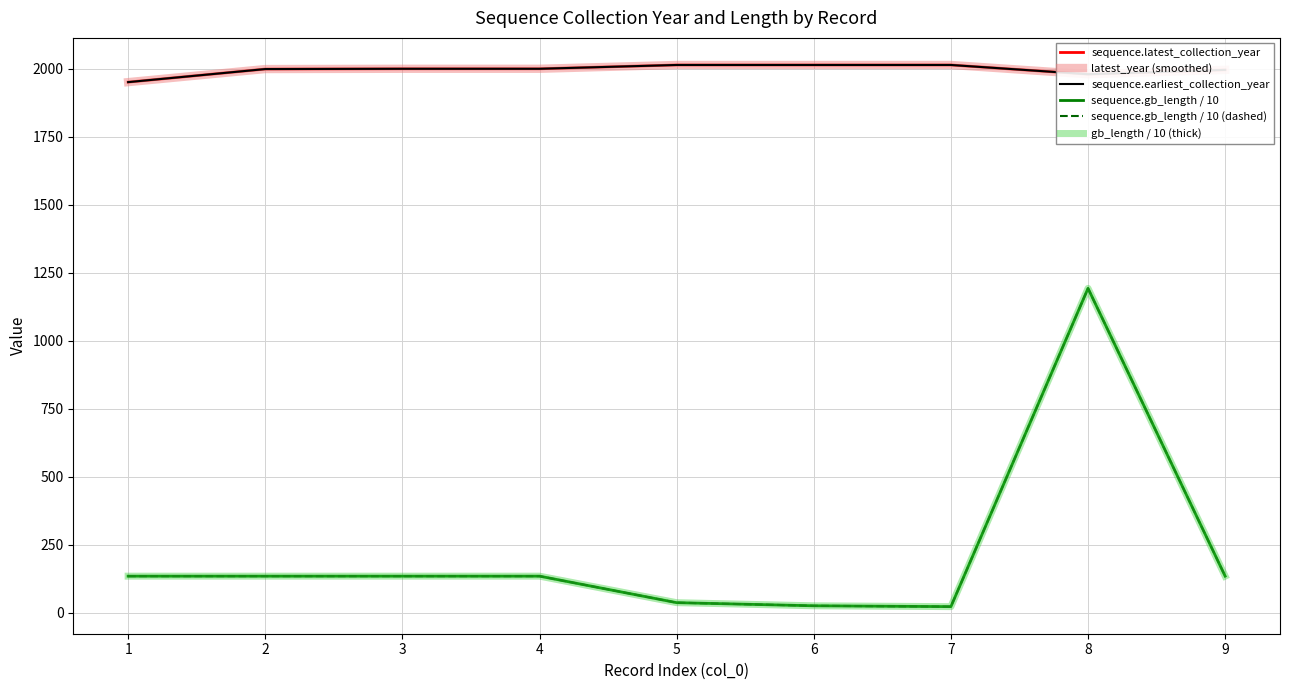

Does the chart display data point markers on the line(s)?

No